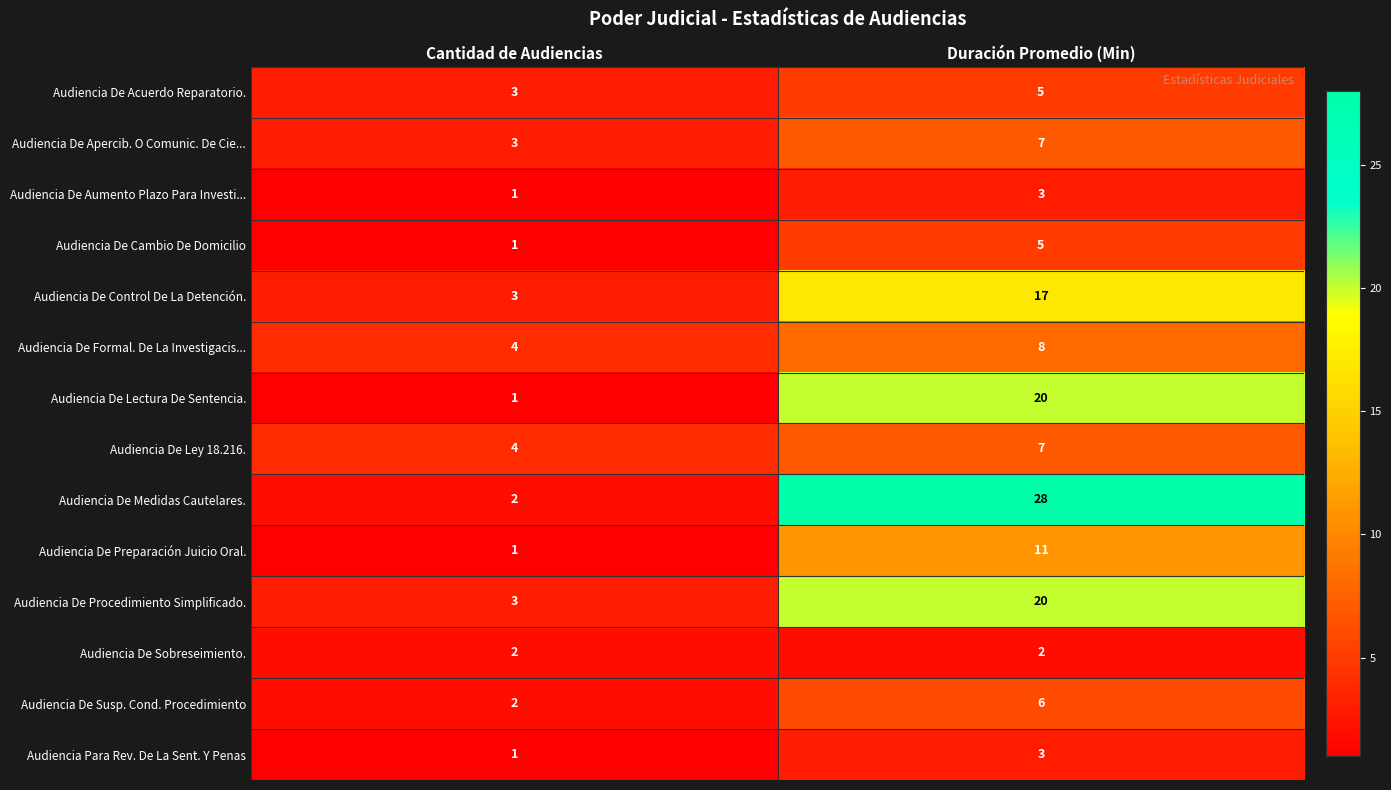

Count the number of categories in the chart.

2